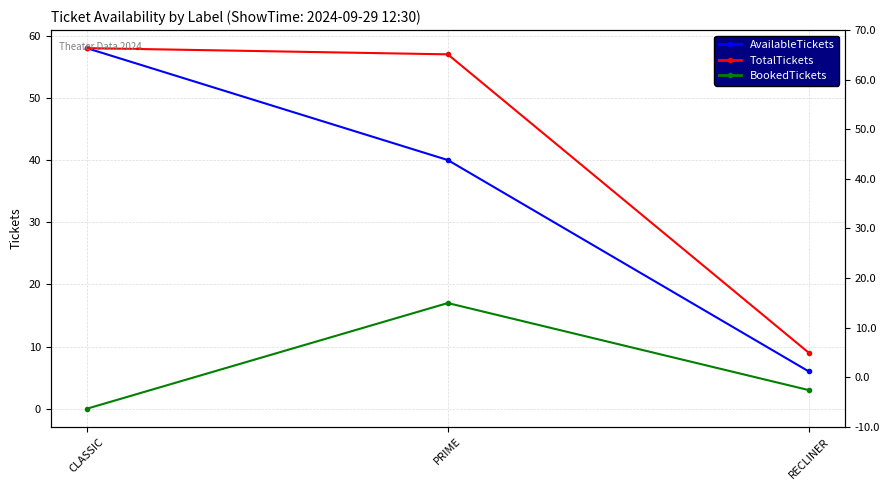

What is the label of the 2nd point from the left?

PRIME